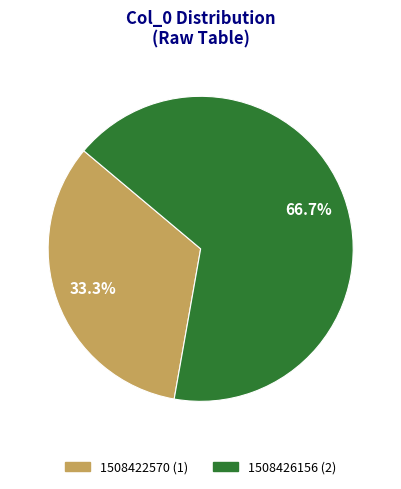

What percentage is the 1508426156 slice, to the nearest percent?

67%